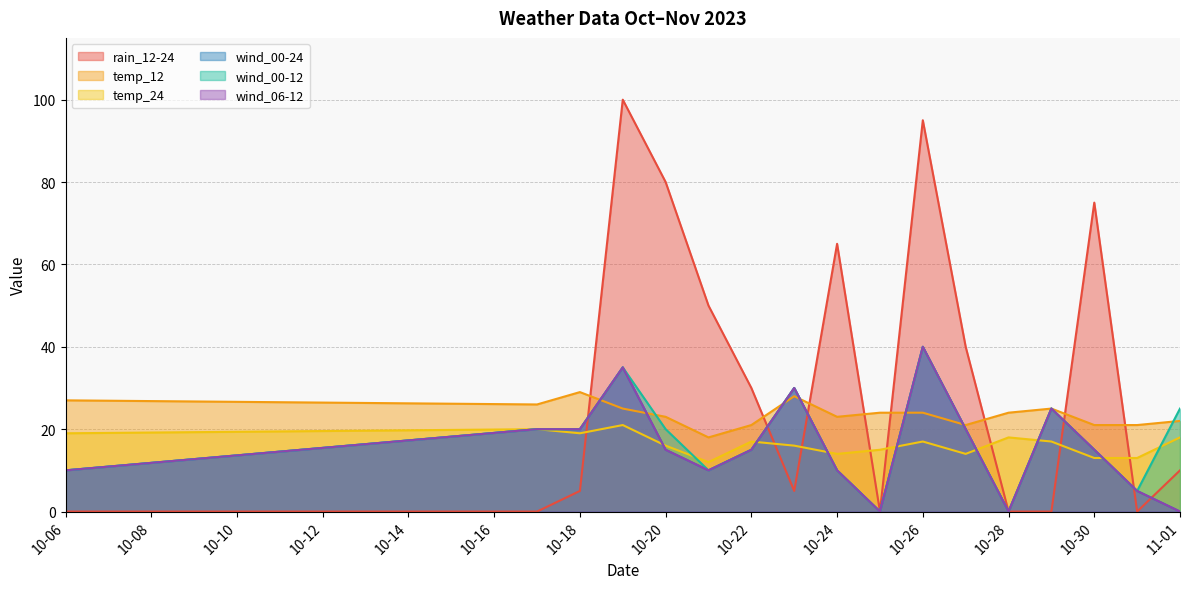

Which has a higher value, 2023-10-31 or 2023-10-21?

2023-10-21